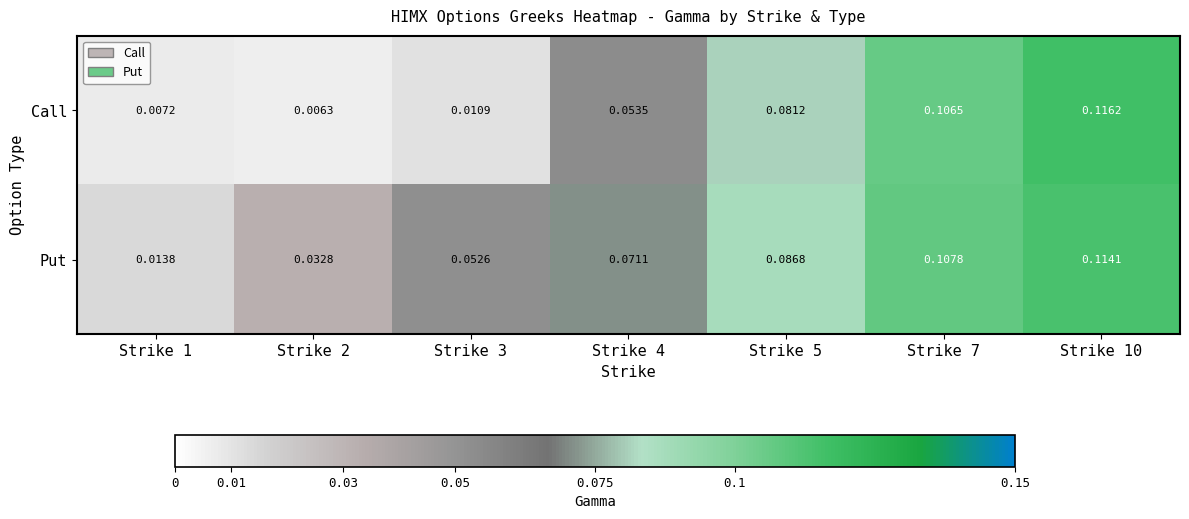

Which series changed the most between Strike 1 and Strike 7?

Call